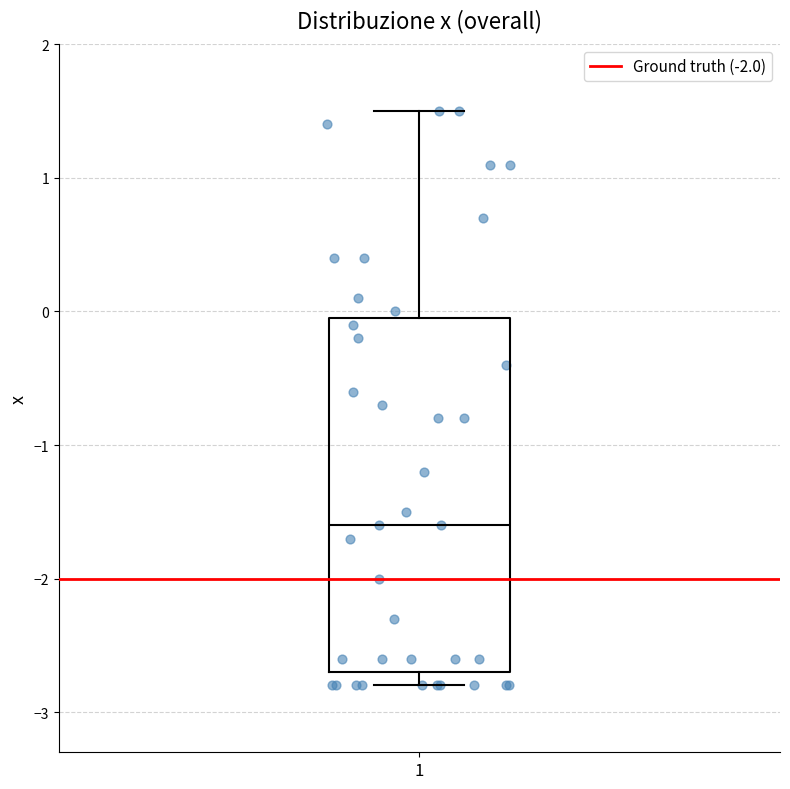

Where is the upper edge of the box at x = 1 on the y-axis? The values are not printed on the chart, so give them approximately, as read against the axis.

0.0